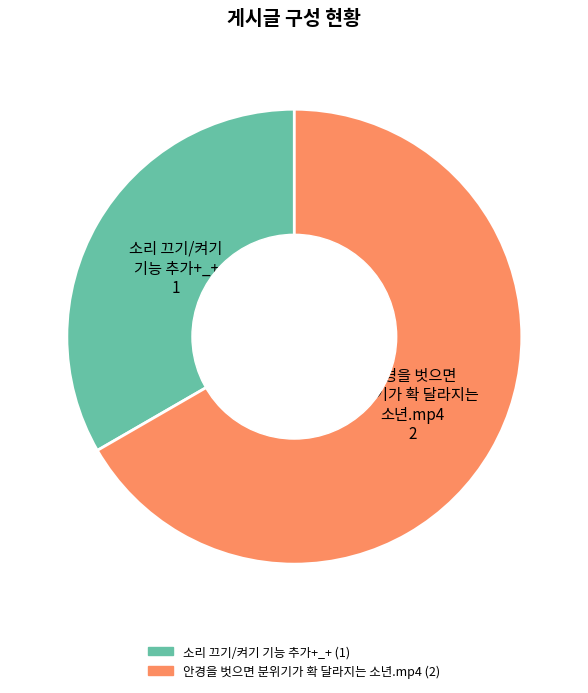

The 안경을 벗으면 분위기가 확 달라지는 소년.mp4 slice represents 75% of the pie. True or false?

False